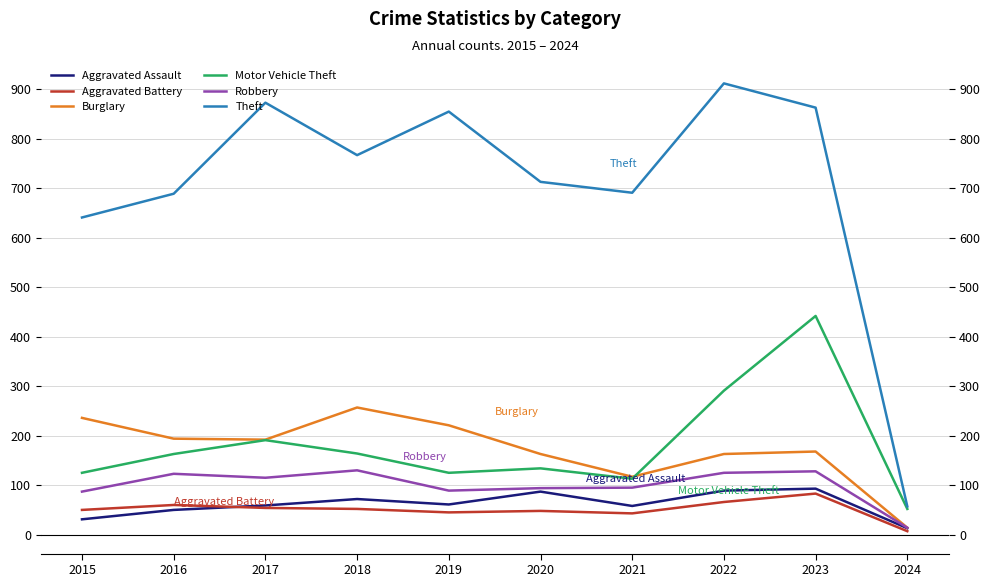

What is the maximum value shown in the chart?

912